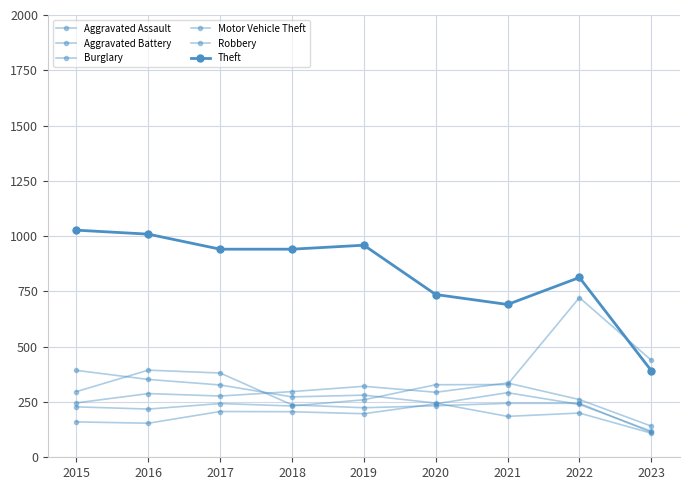

Reading left to right, list all the values displayed in this chart.

Aggravated Assault: 160	154	207	206	197	242	292	239	118
Aggravated Battery: 246	288	277	297	321	294	336	261	141
Burglary: 393	352	327	273	281	245	185	200	109
Motor Vehicle Theft: 228	218	243	232	260	328	329	722	439
Robbery: 297	394	381	237	224	233	244	244	113
Theft: 1027	1009	941	941	959	736	691	813	392